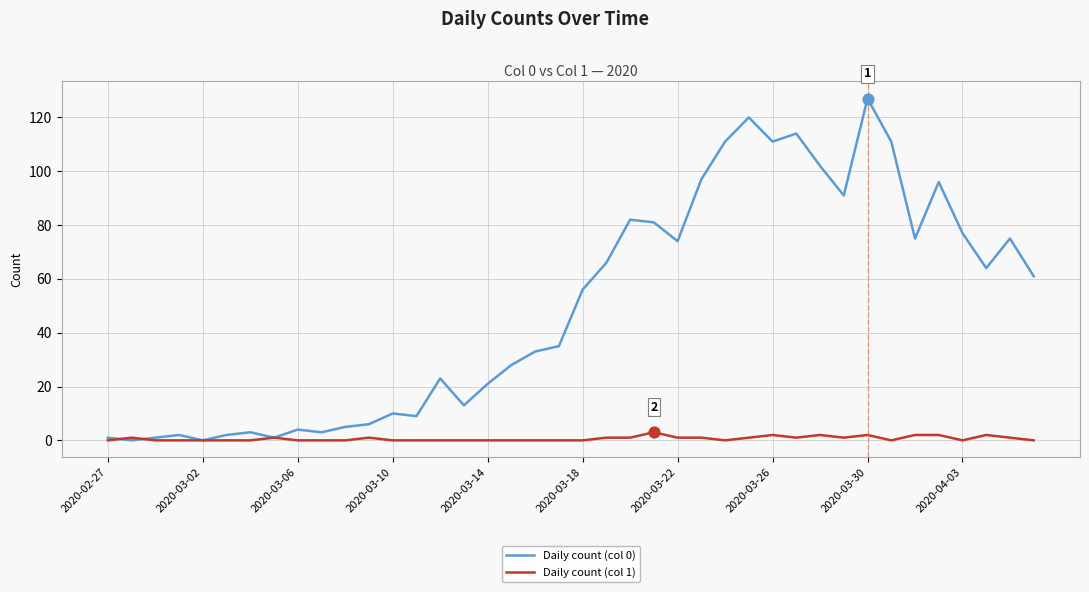

Which series has the largest total across all categories?

Daily count (col 0)